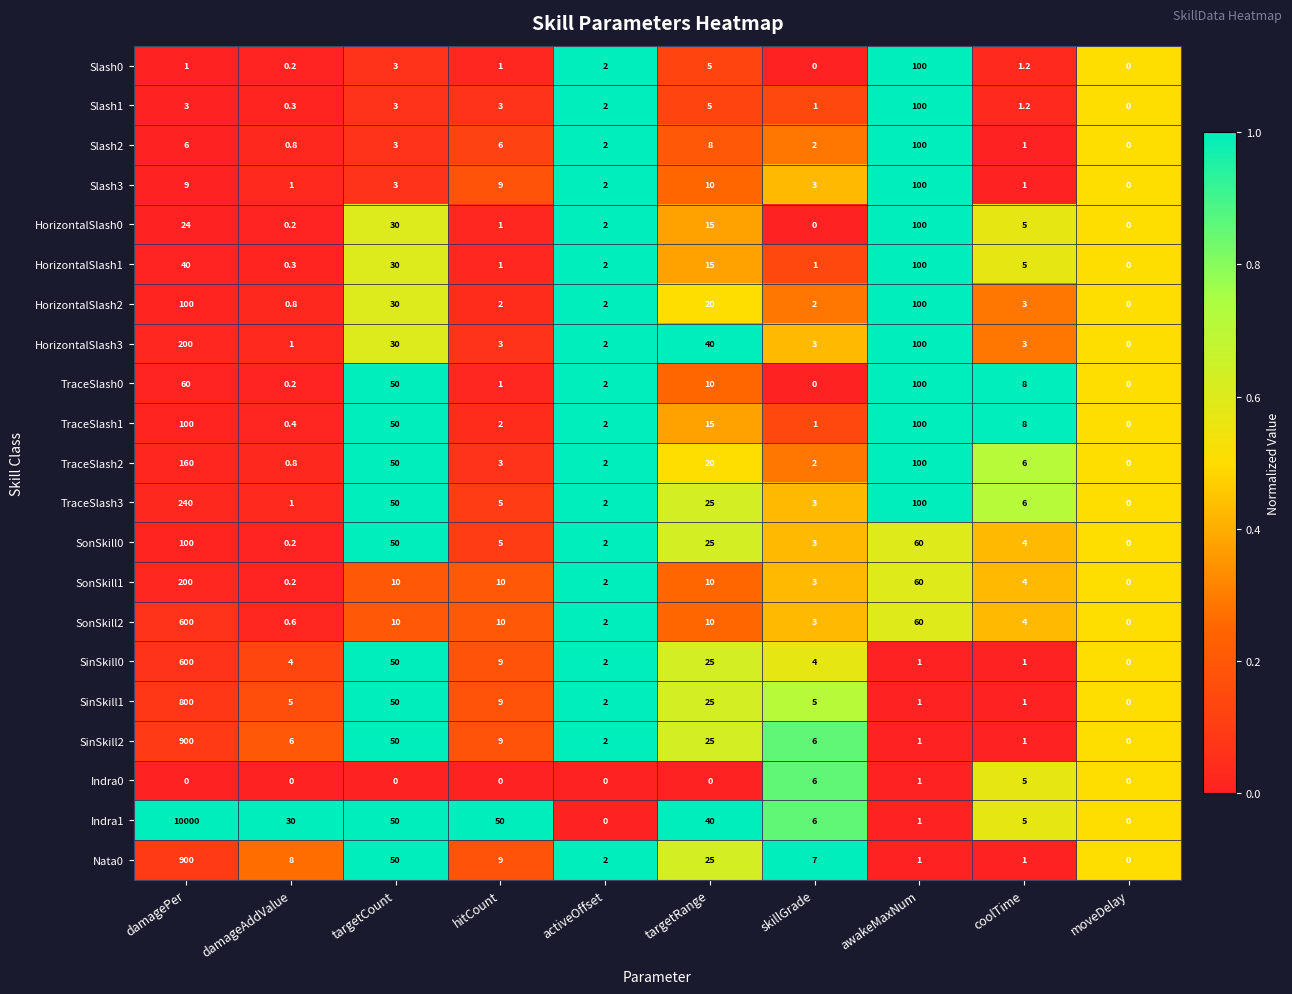

Which series has the largest total across all categories?

Indra1